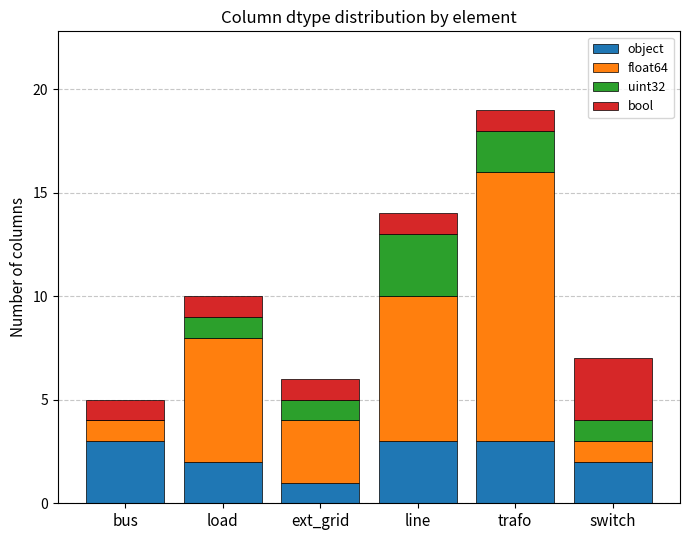

Reading right to left, what are the values for object?

switch=2	trafo=3	line=3	ext_grid=1	load=2	bus=3